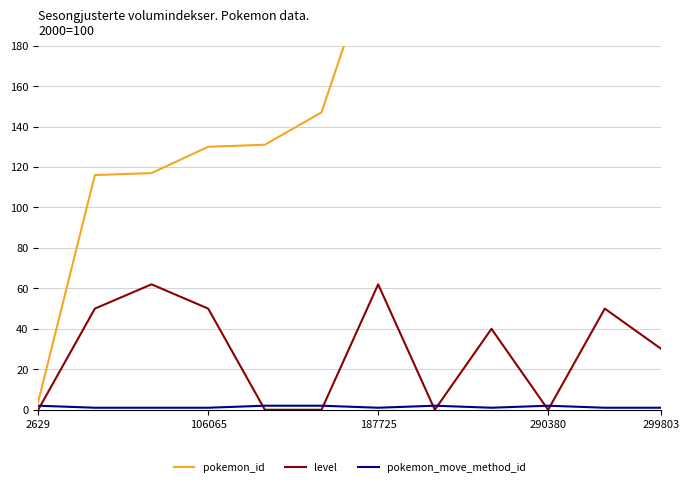

At which category is the sum across all series the highest?

10